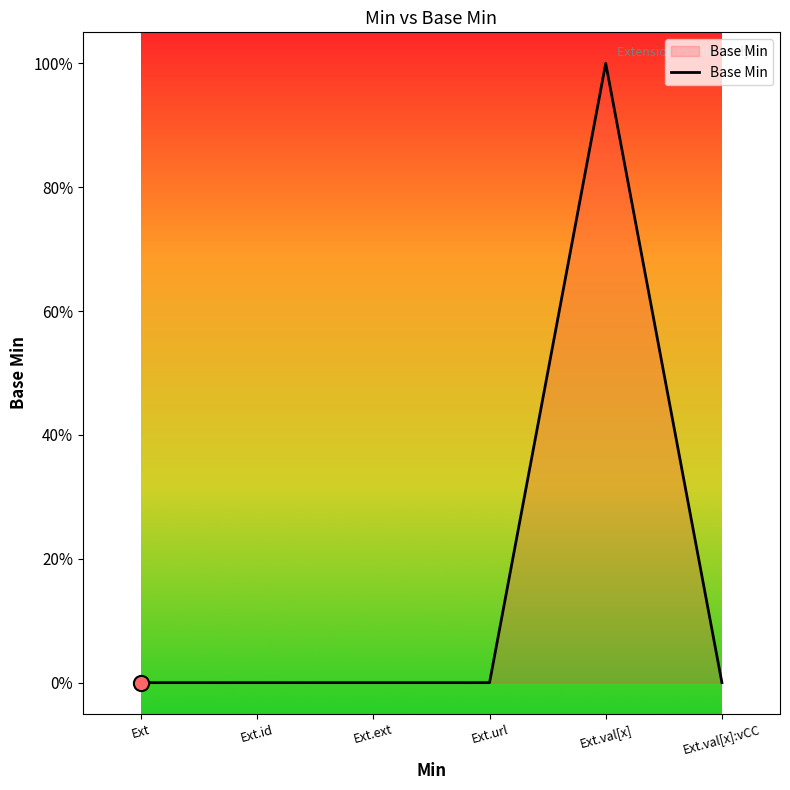

Does the chart have visible grid lines?

No